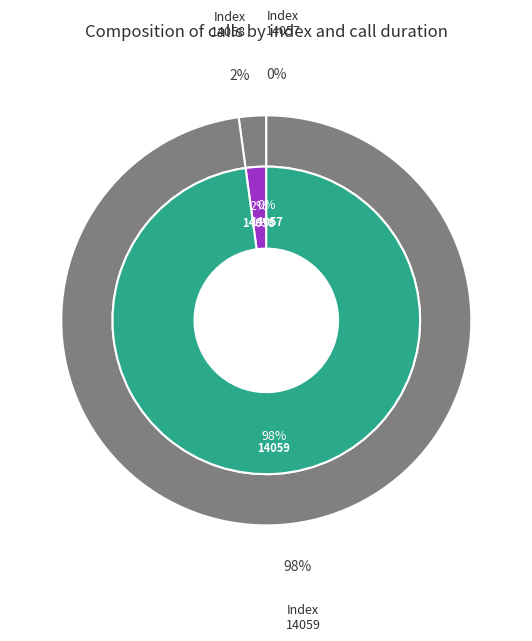

Is there any slice that represents more than half of the pie?

Yes